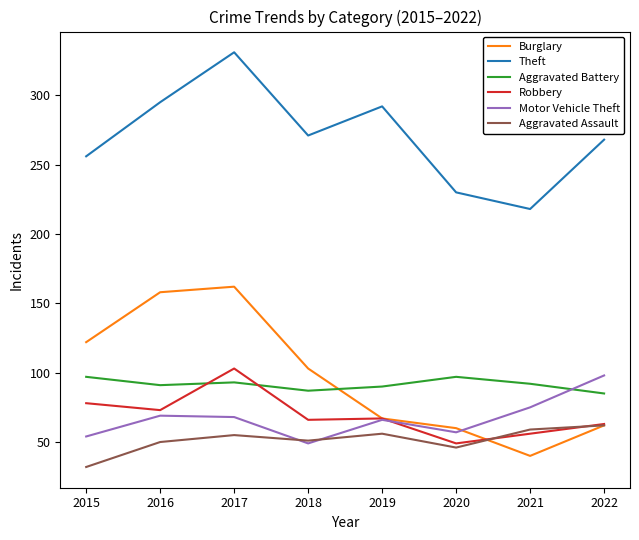

Where do Burglary and Aggravated Battery first cross each other?

2018 and 2019